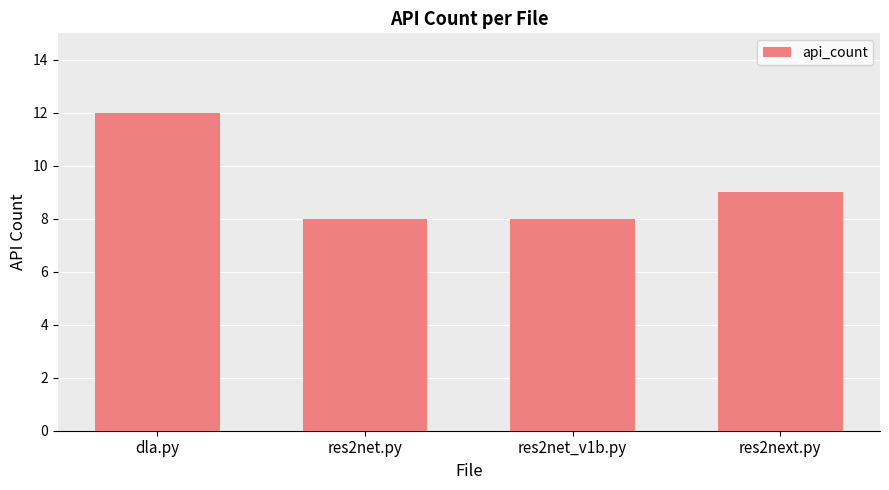

What is the label of the 1st bar from the right?

res2next.py